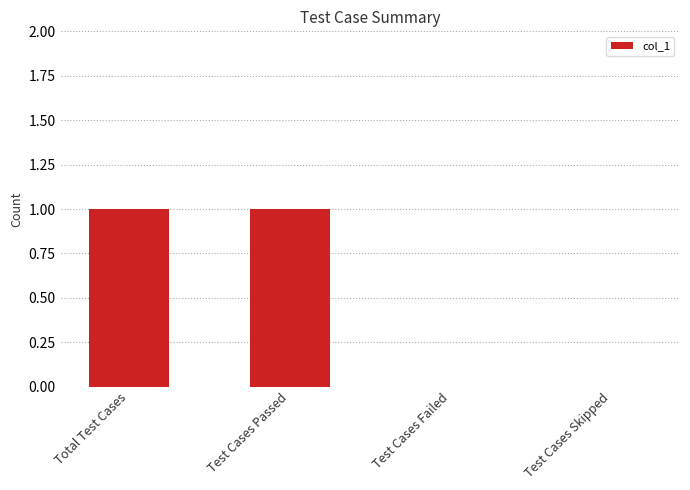

What is the ratio of the value at Total Test Cases to the value at Test Cases Passed?

1.0